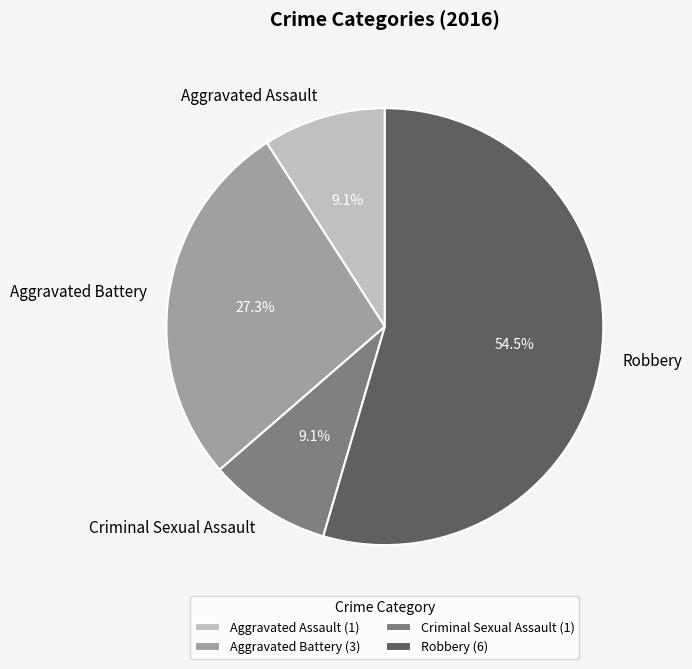

To the nearest percent, what percentage of the pie is Aggravated Assault?

9%